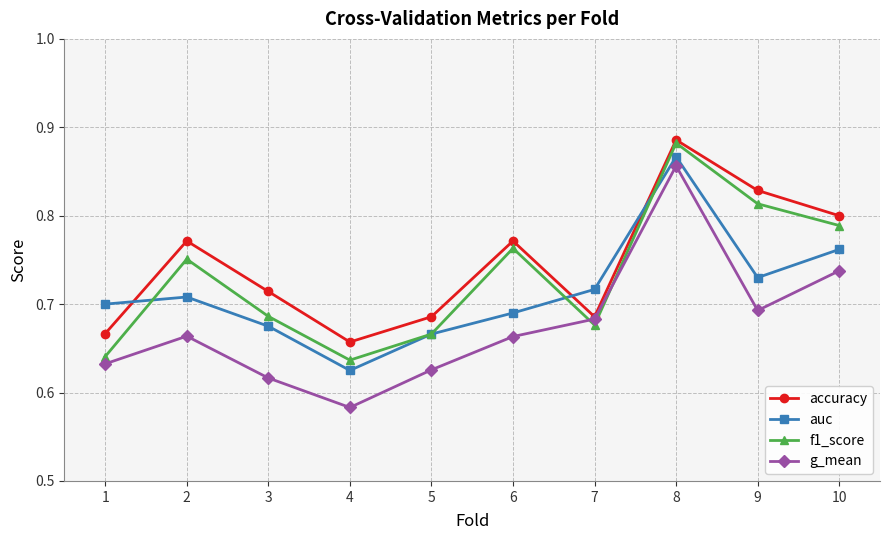

What are all the series names shown in the legend?

accuracy, auc, f1_score, g_mean